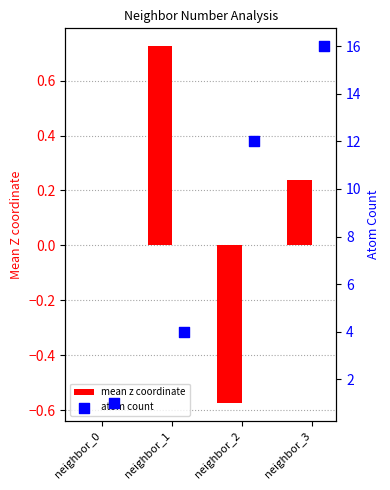

Which series has the largest total across all categories?

atom count